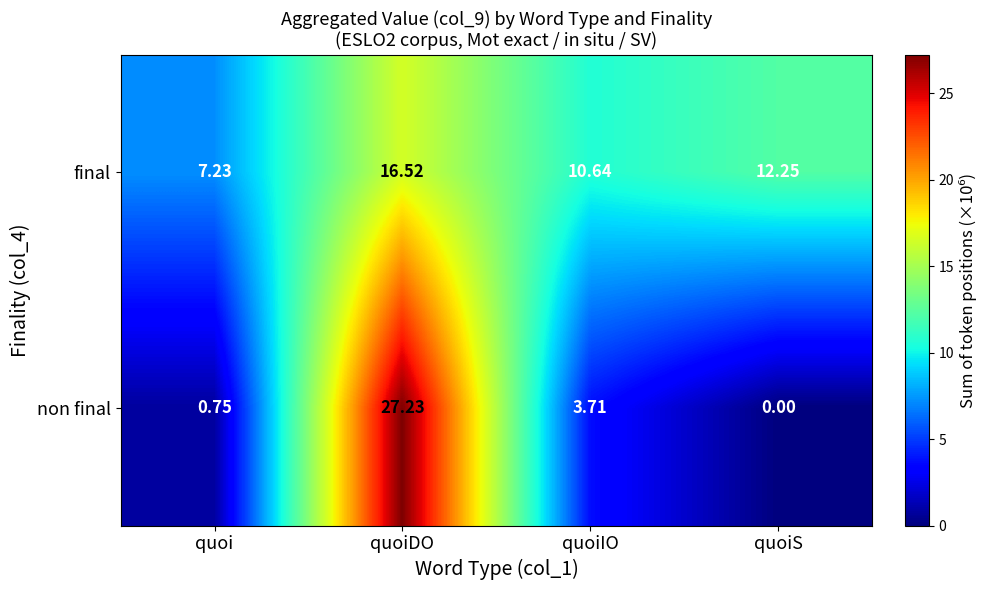

Between quoi and quoiIO, which series saw the biggest shift?

final